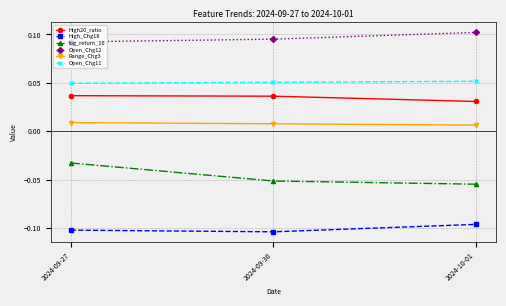

At which category is the sum across all series the highest?

2024-09-27